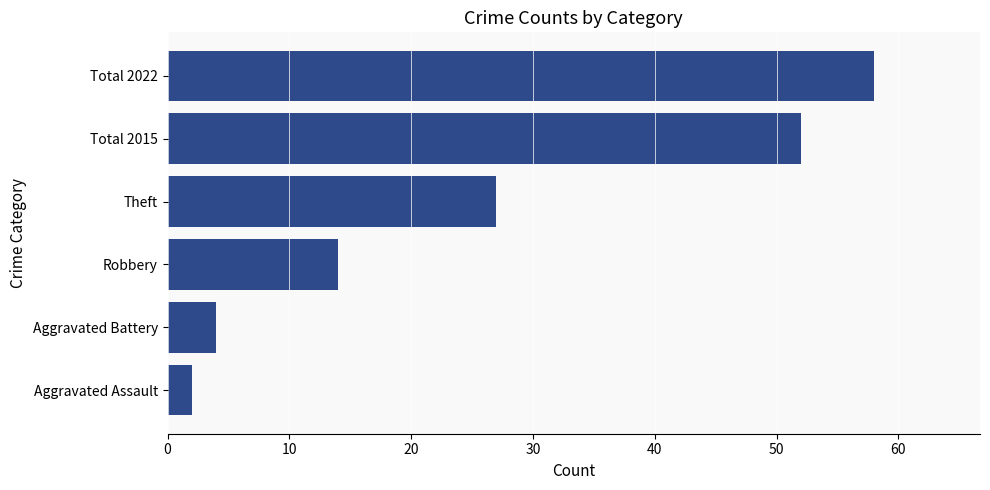

Reading bottom to top, transcribe all the data shown in this chart.

2	4	14	27	52	58